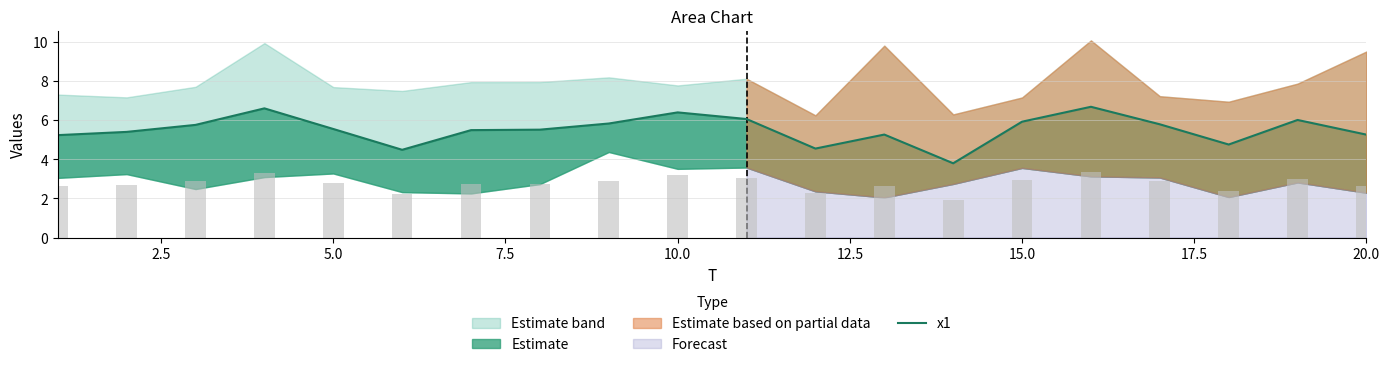

Does the chart contain any negative values?

No